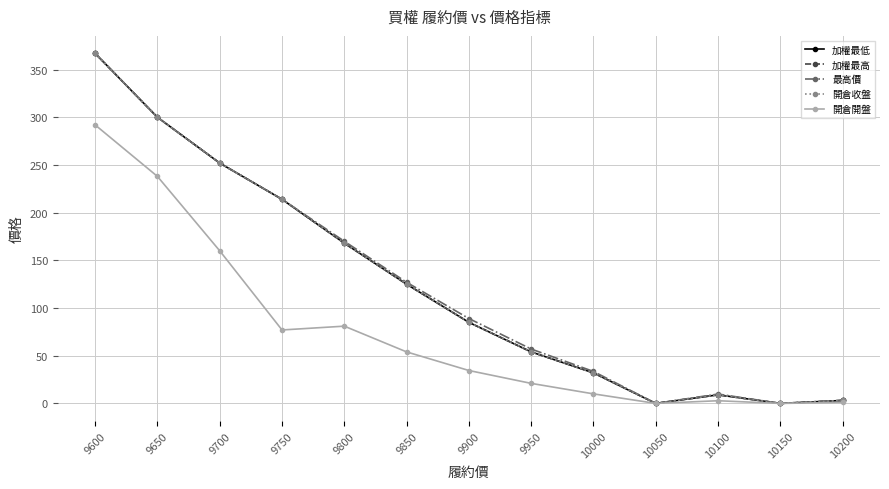

What is the average value of the 開倉收盤 series?

123.8